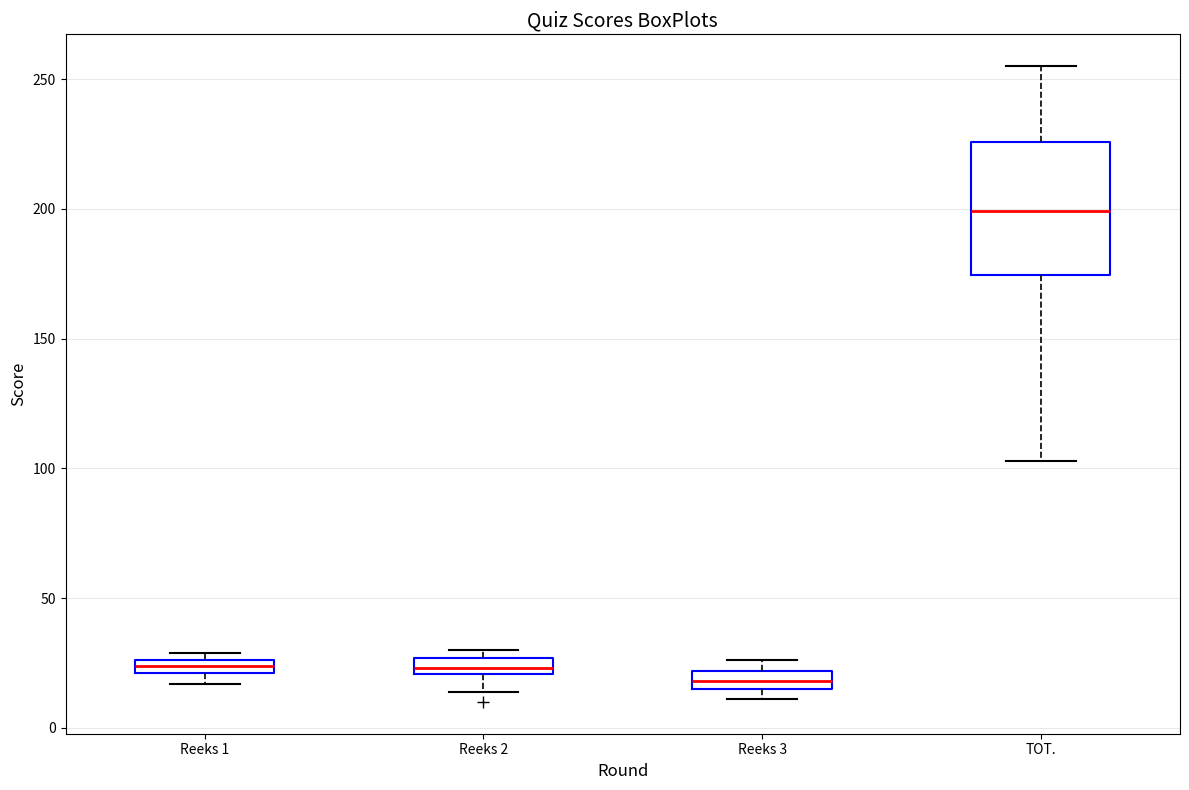

Comparing the boxes themselves (not the whiskers), which one is the tallest?

TOT.